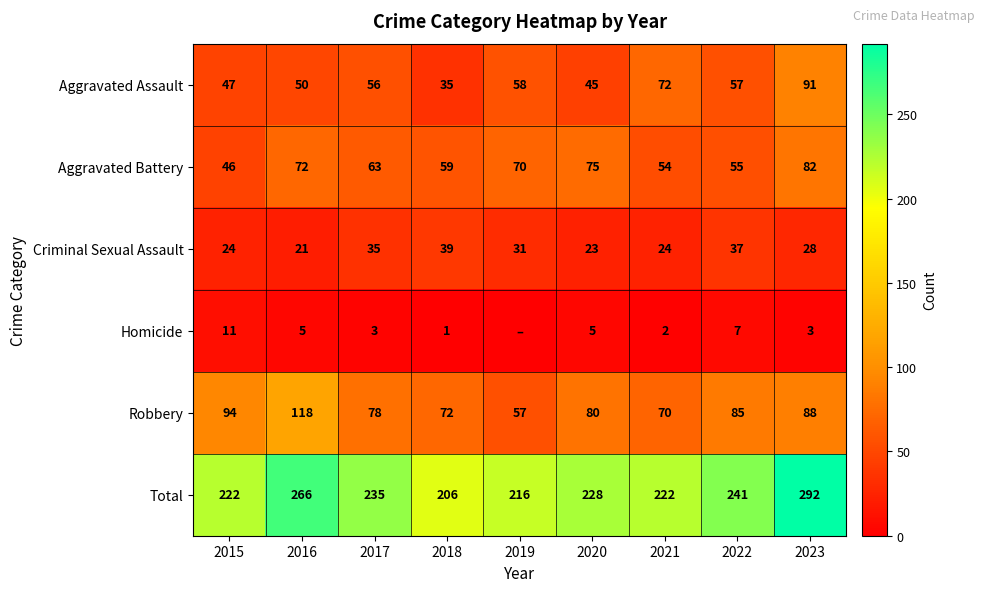

What is the sum of the Criminal Sexual Assault values at 2018 and 2017?

74